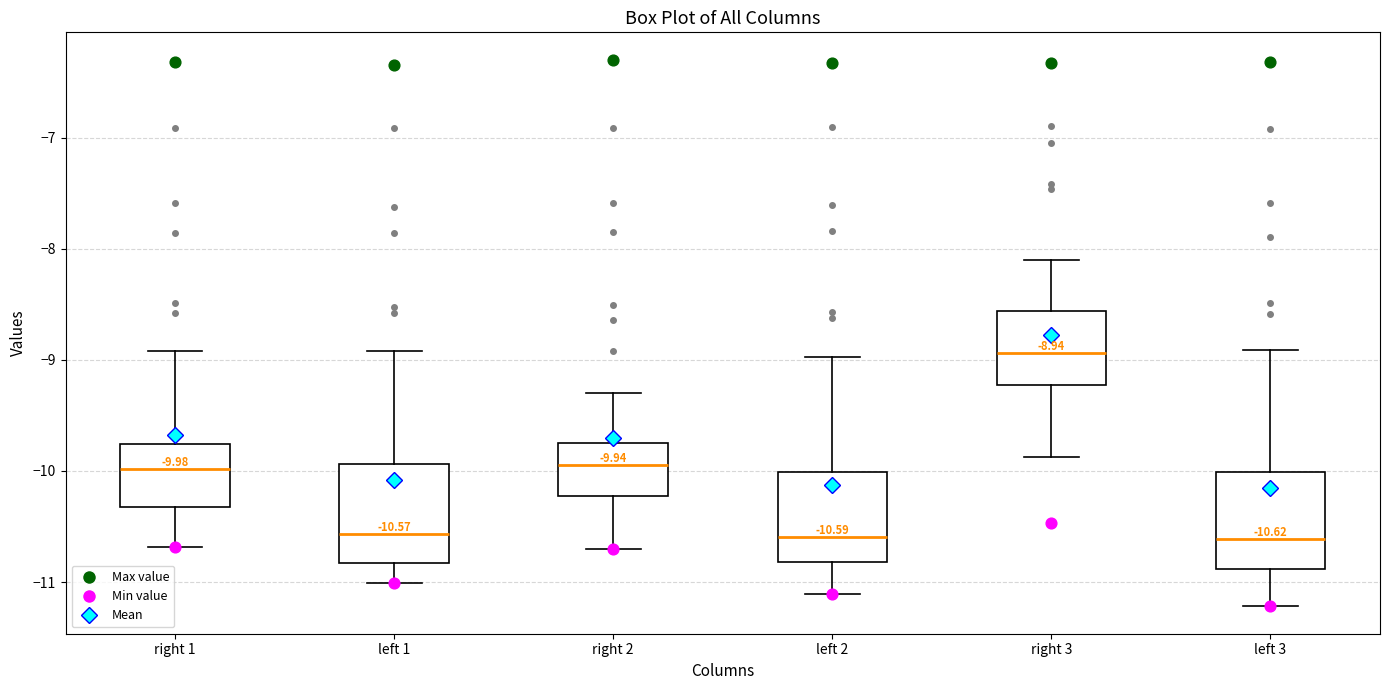

Which box has the highest median line?

right 3